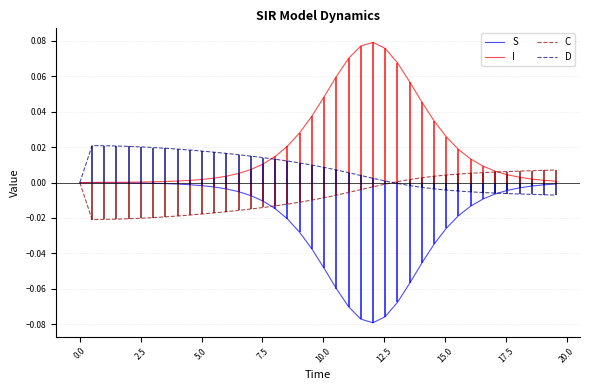

Does the chart display data point markers on the line(s)?

No